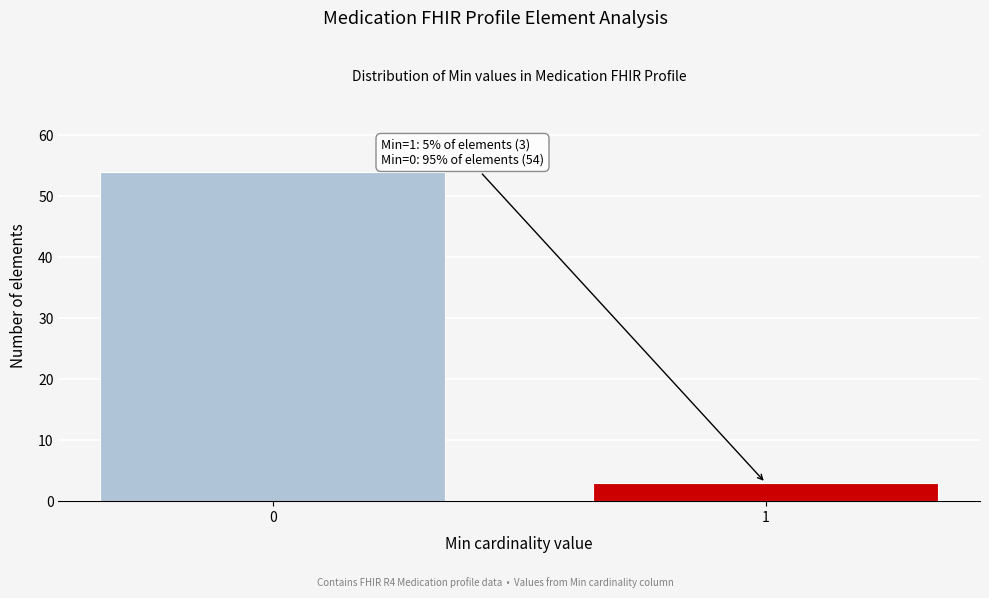

Reading left to right, what are all the values shown in this chart?

0=54	1=3